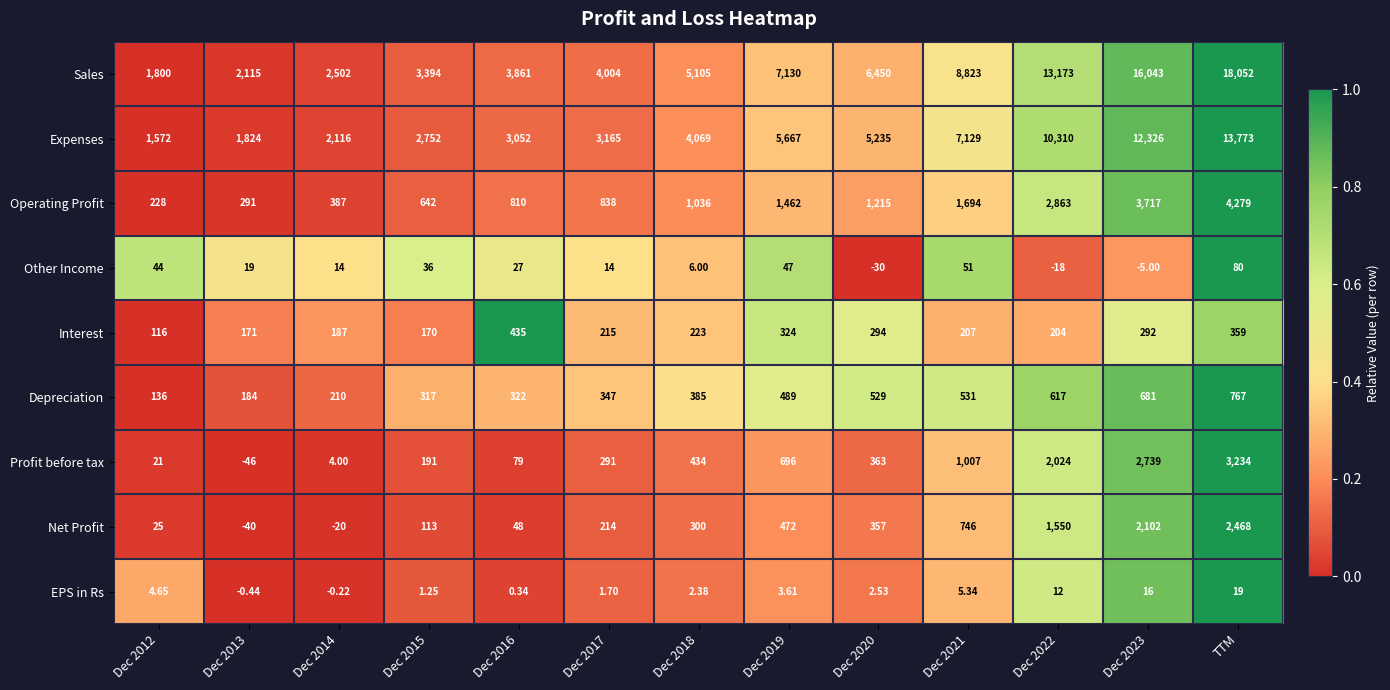

How many values in the Net Profit series are below 300?

6